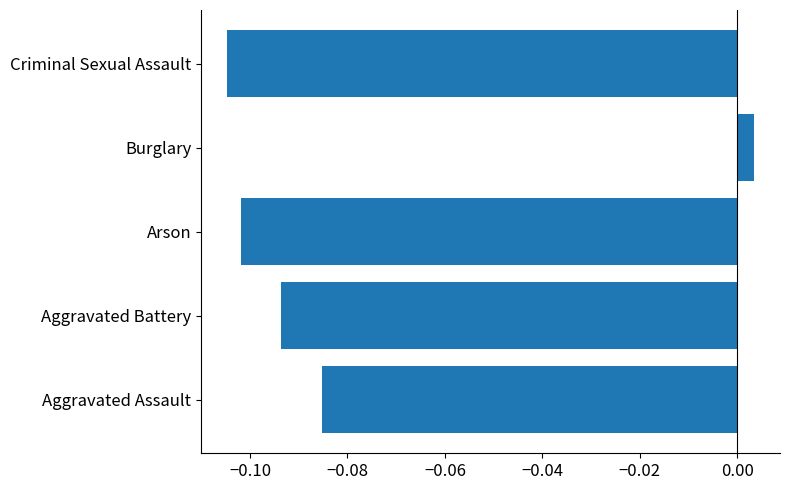

At which category does the chart reach its minimum across all series?

Criminal Sexual Assault